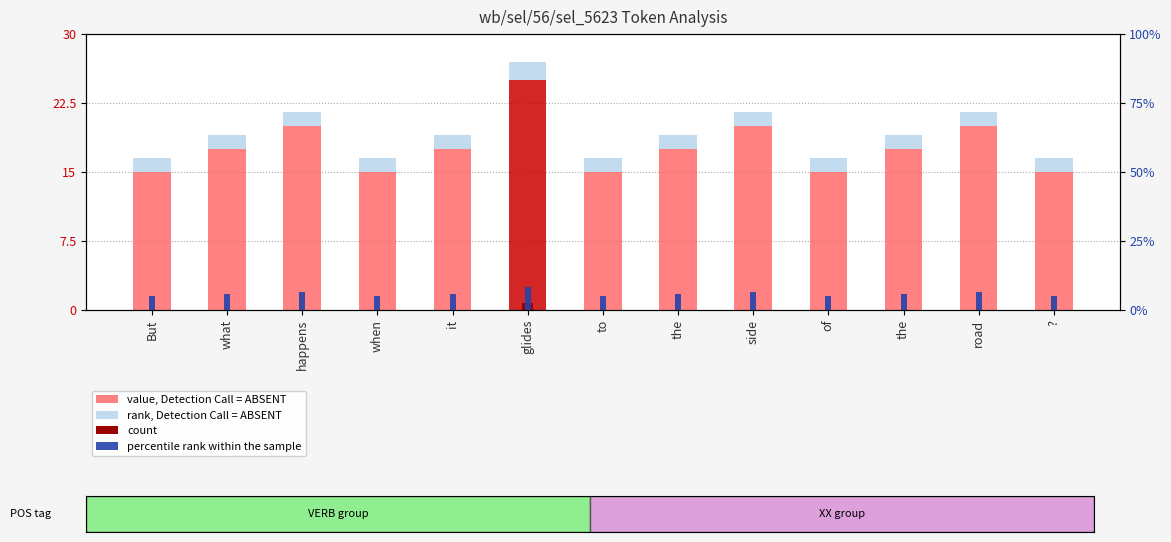

True or false: percentile rank within the sample has a value of 2.8 at happens.

False